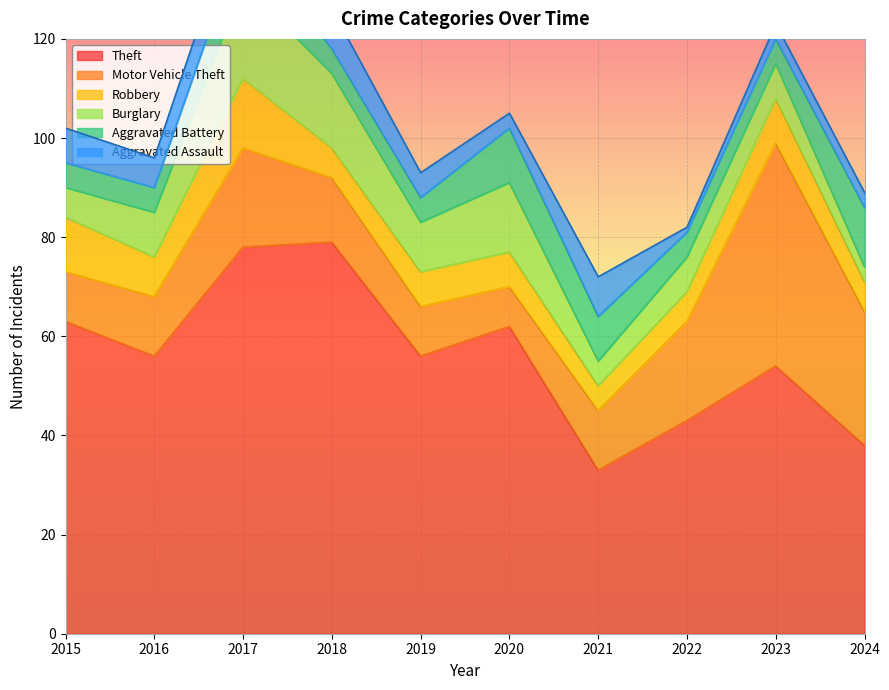

Is it true that Theft equals 102 at 2015?

False